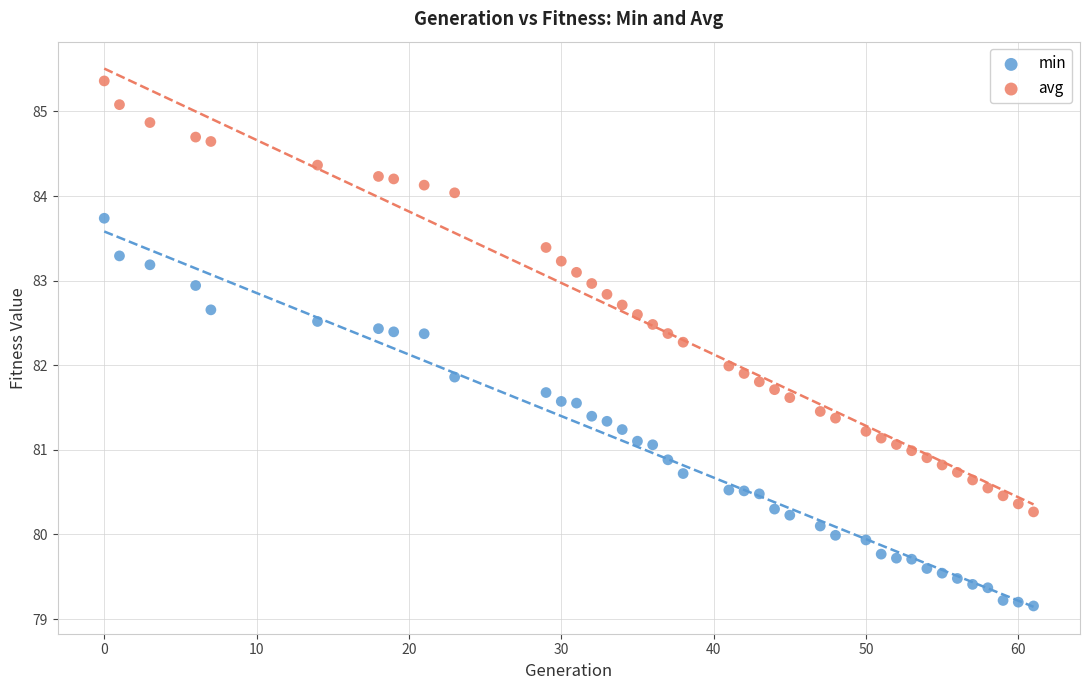

Which series reaches the minimum Y coordinate?

min